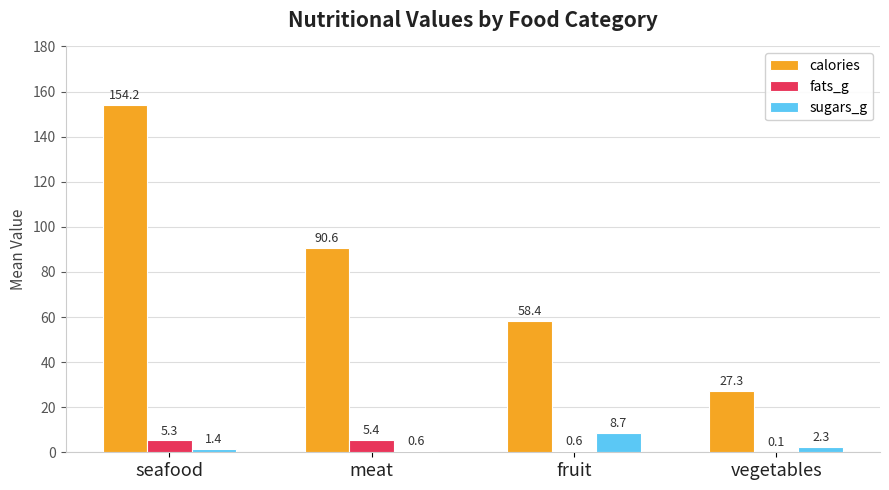

True or false: sugars_g has a value of 1.4 at seafood.

True